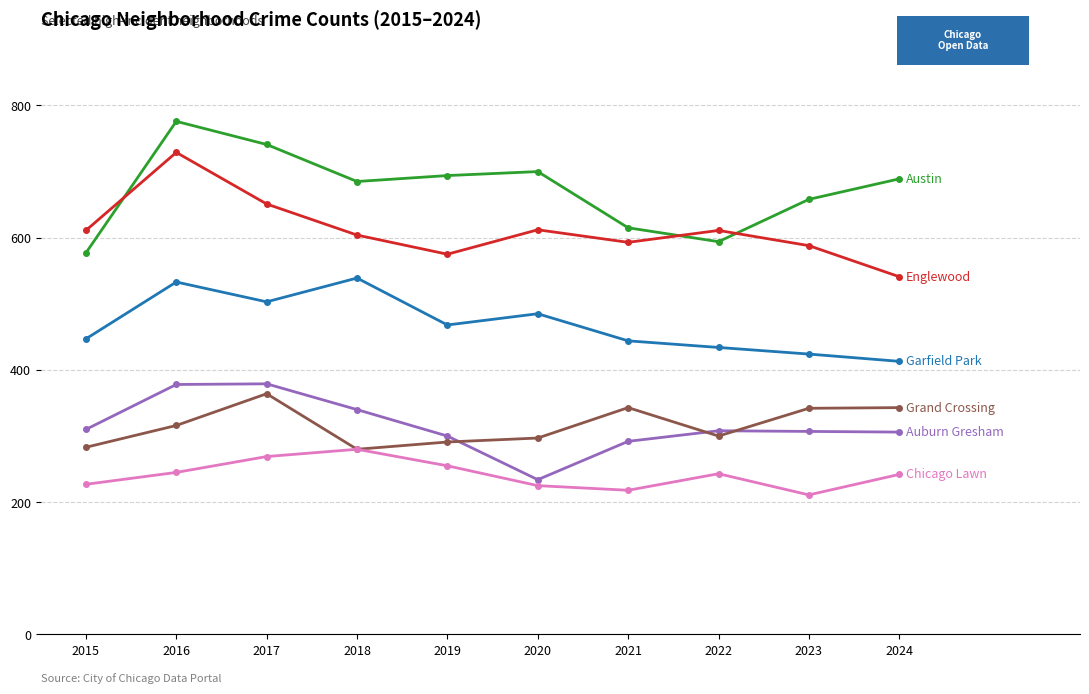

What is the smallest value displayed?

211